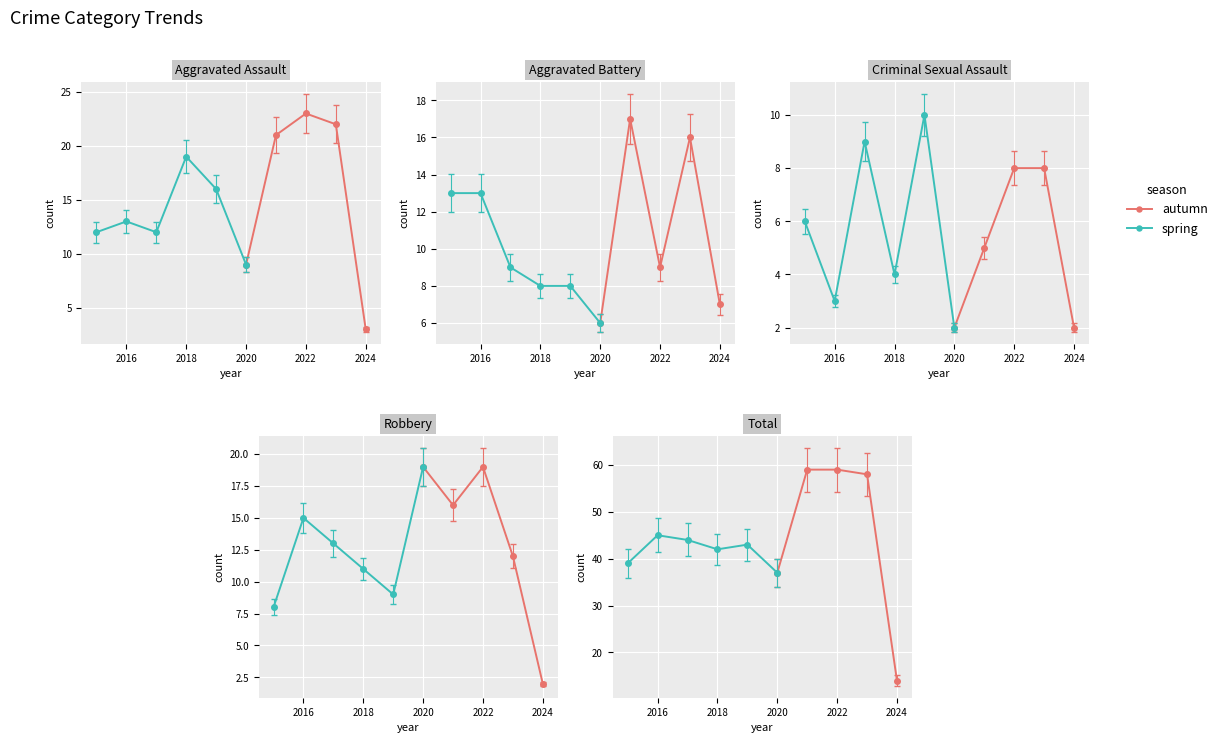

What is the lowest value of the Total series?

14